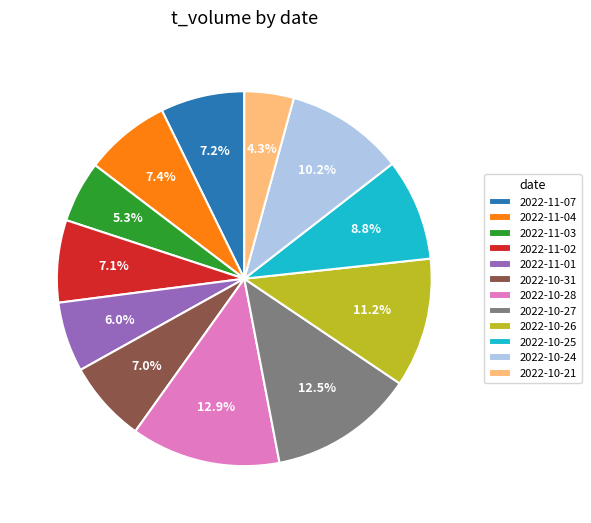

How many segments does this pie chart have?

12